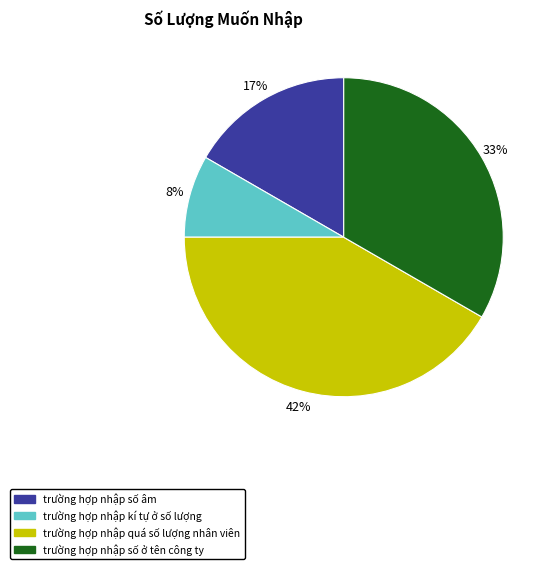

True or false: trường hợp nhập kí tự ở số lượng accounts for 8% of the total.

True